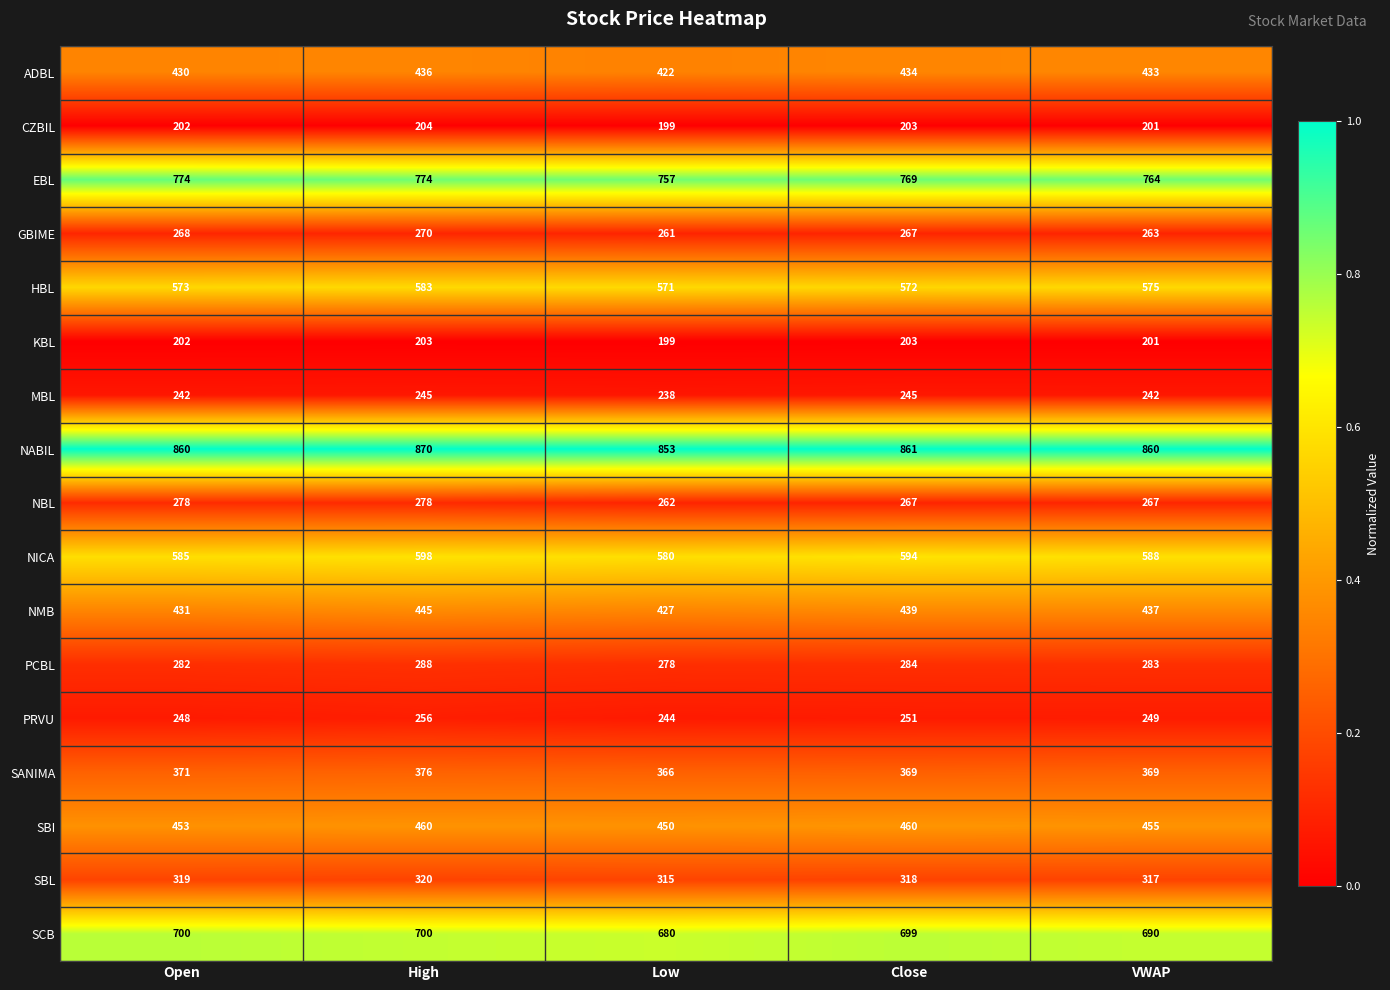

Between Close and VWAP, which series saw the biggest shift?

SCB